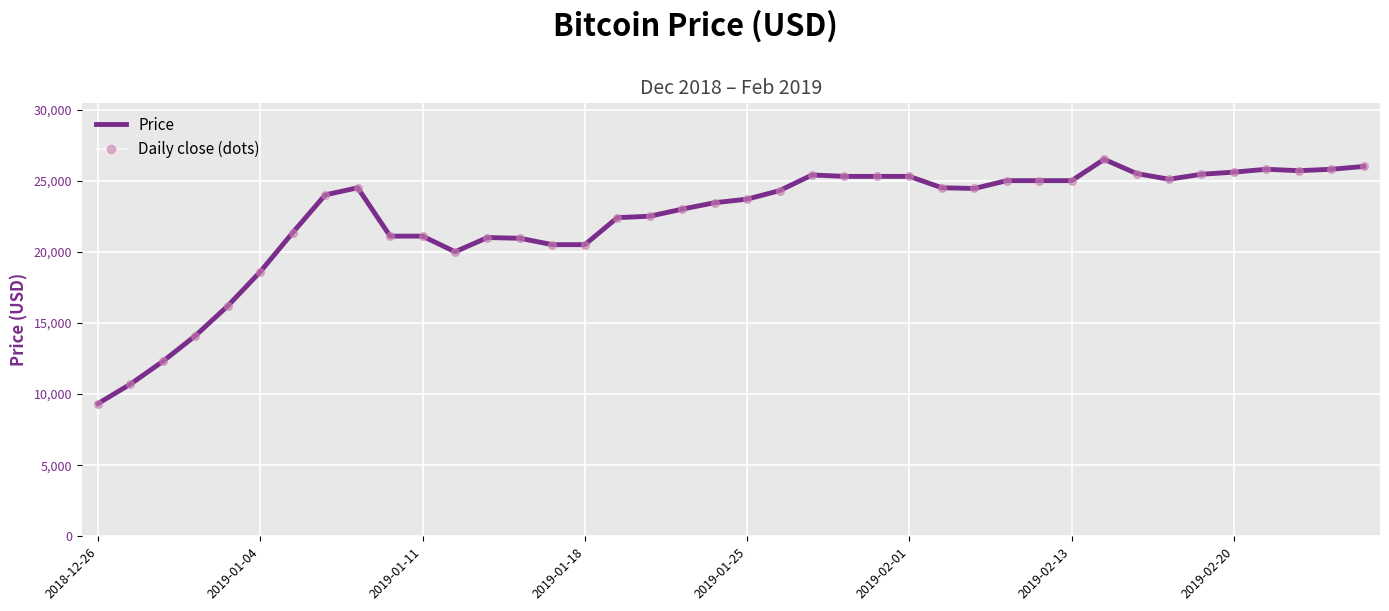

What is the difference between the maximum and minimum values?

17170